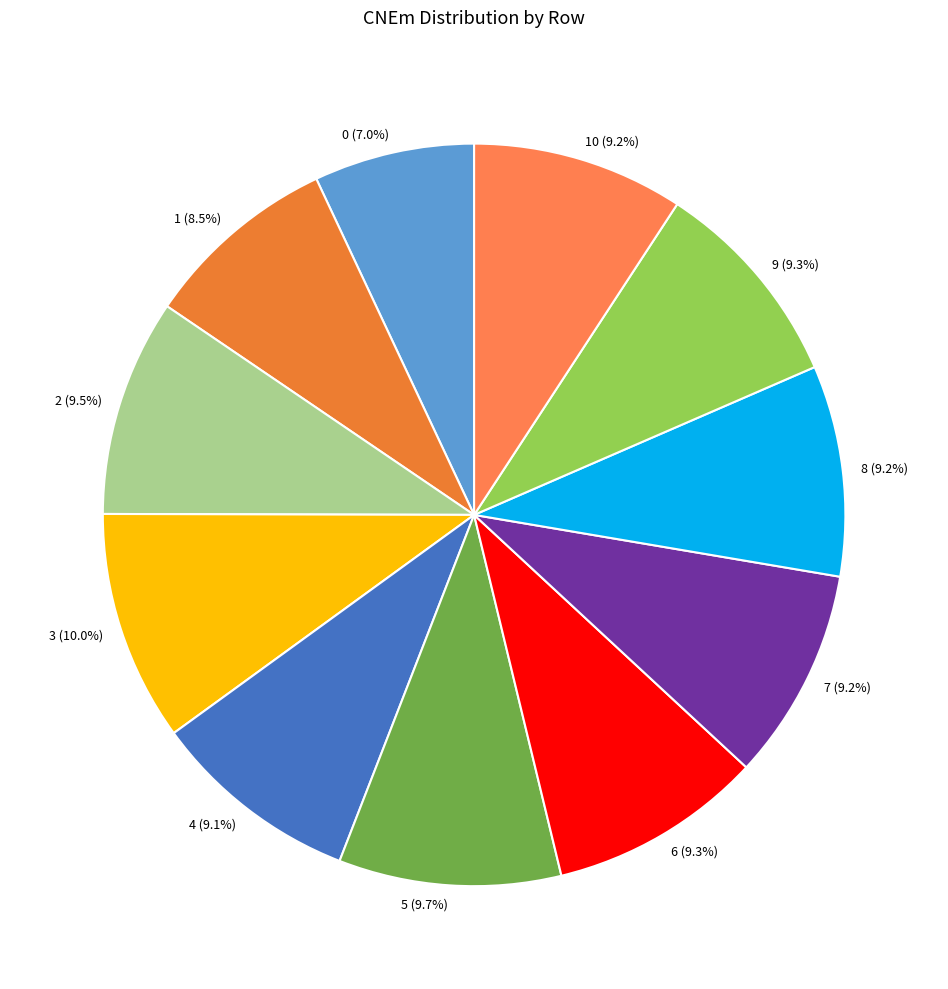

Count the number of slices in the pie.

11